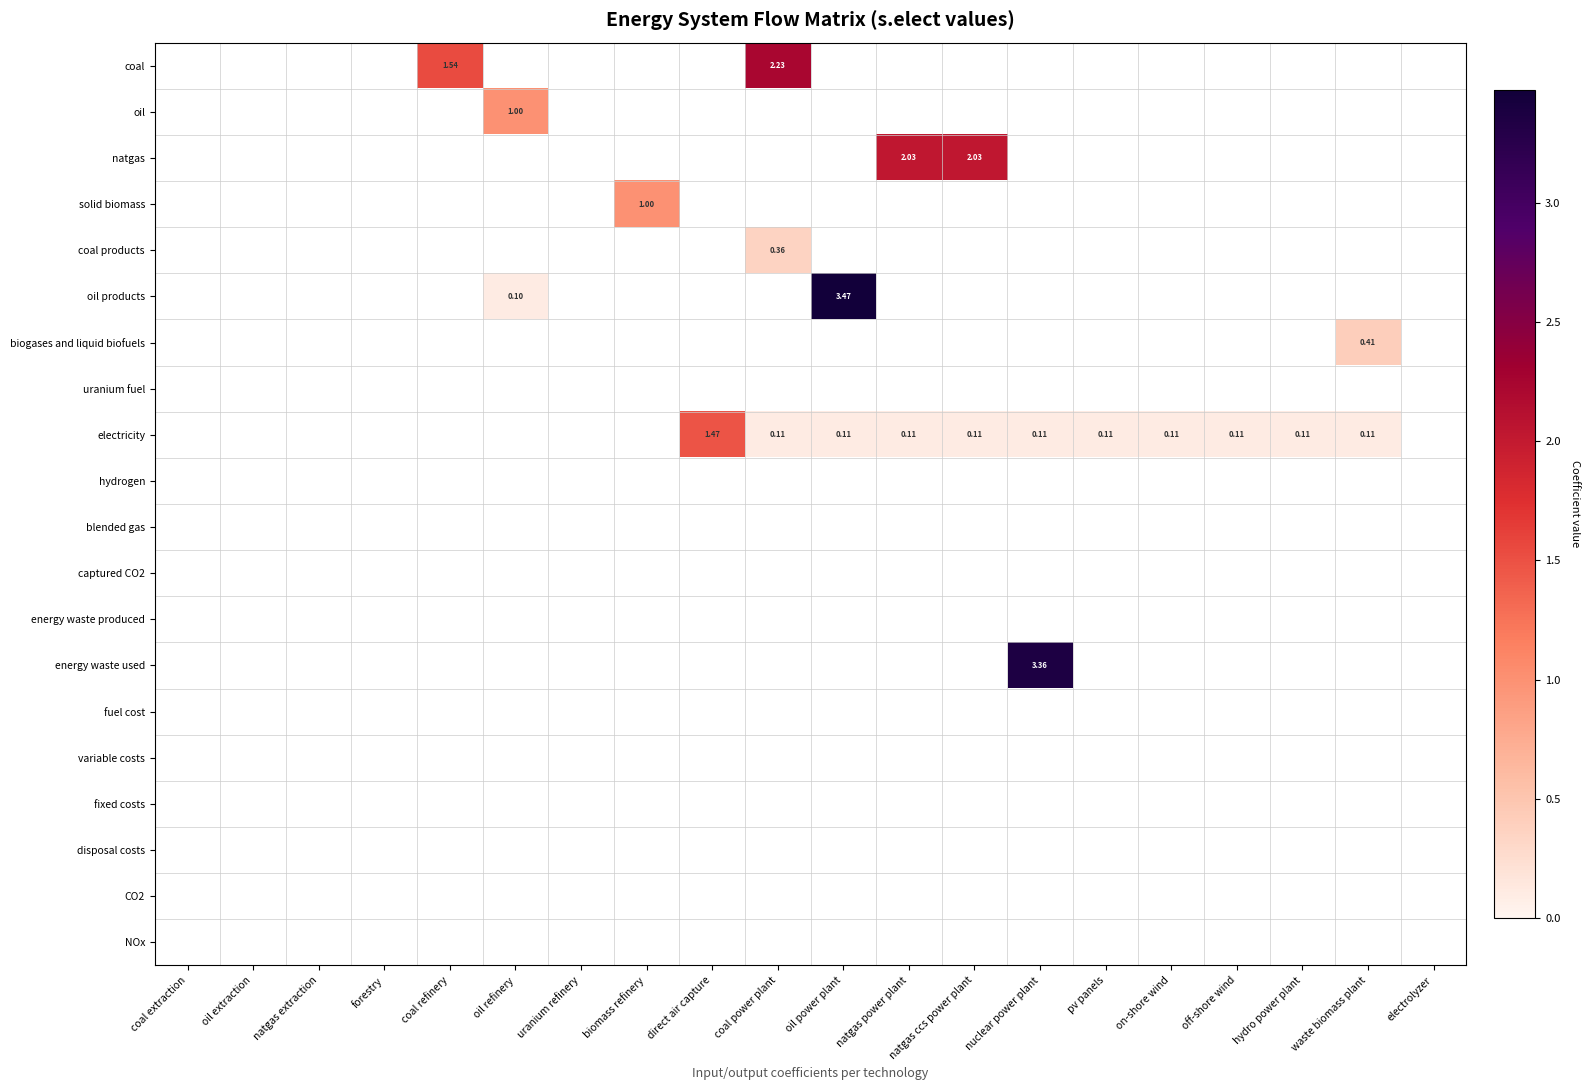

Which series has the largest range (max minus min)?

oil products